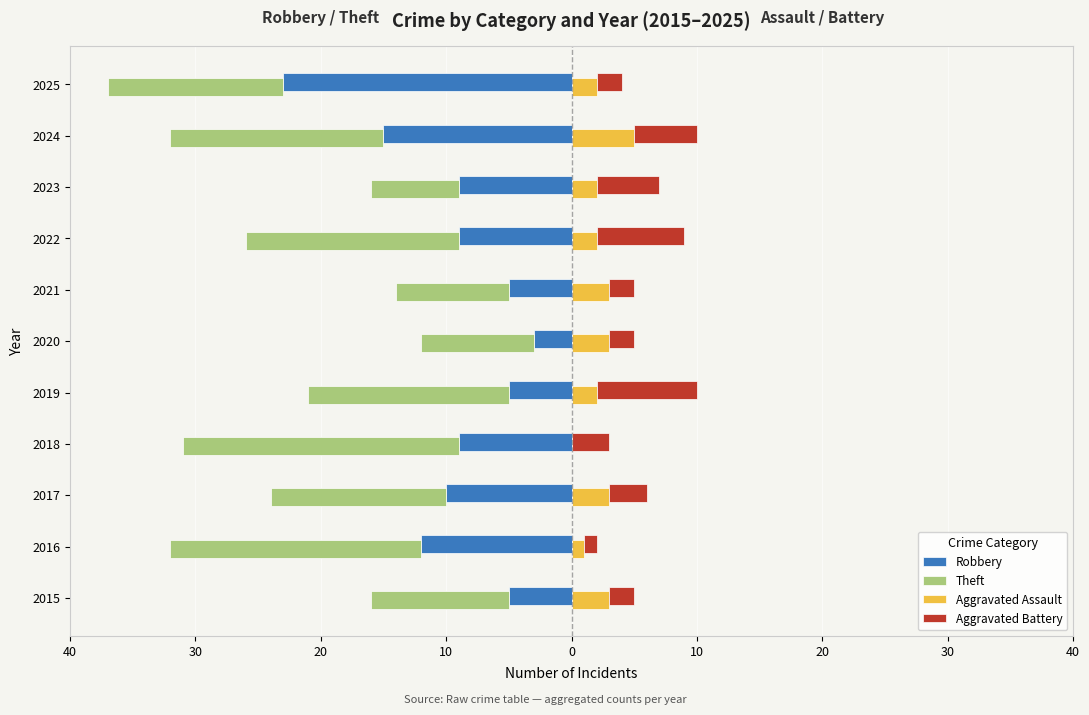

Does the chart contain any negative values?

Yes